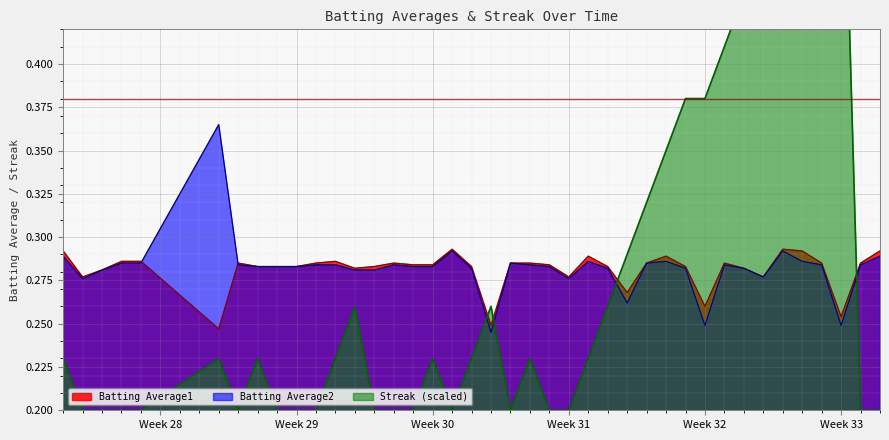

Count the Batting Average1 values in the range 0 to 1.

40